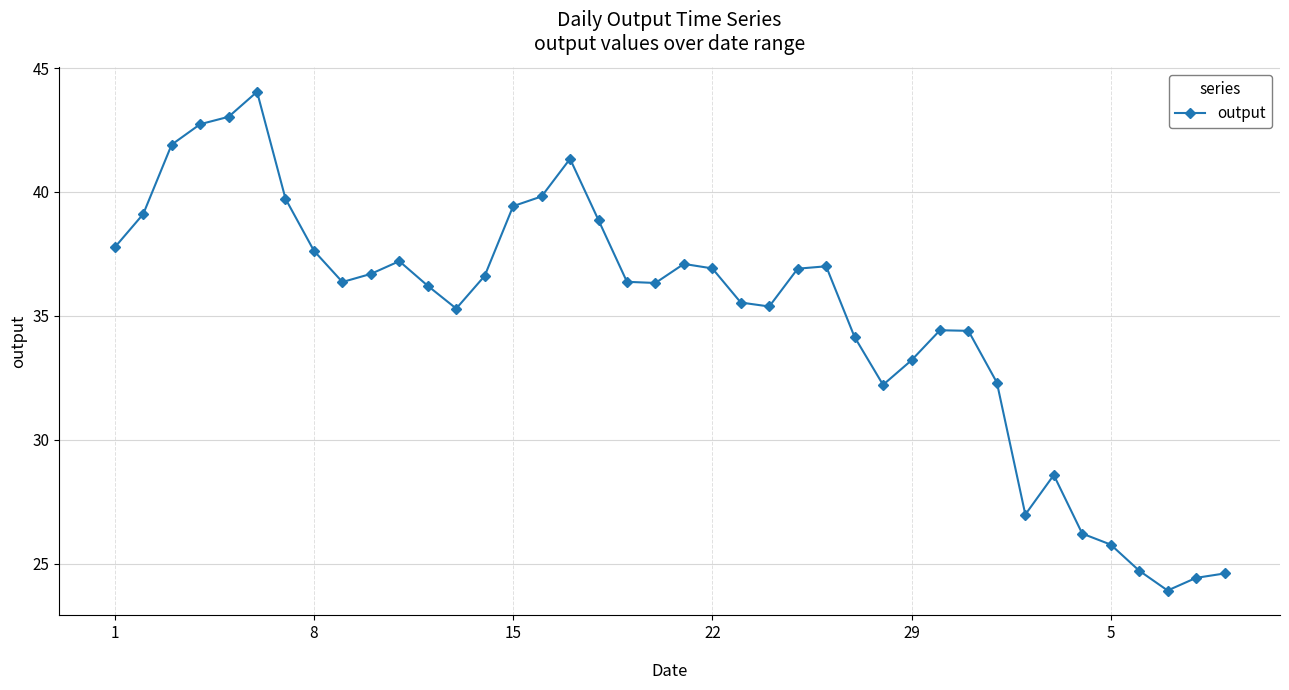

True or false: there are more than 0 points higher than both neighbors.

True